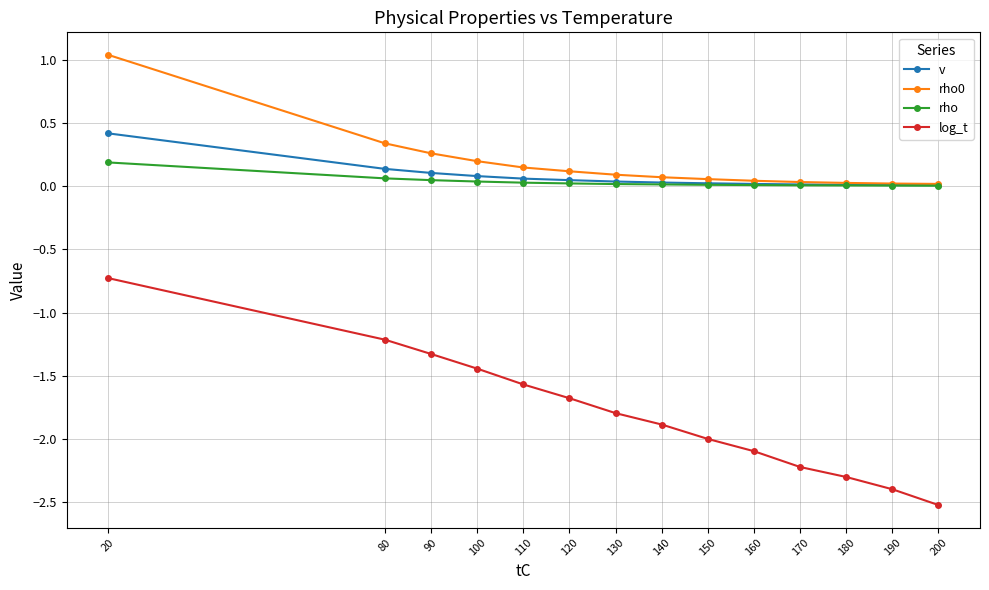

Which series changed the most between 160 and 170?

log_t